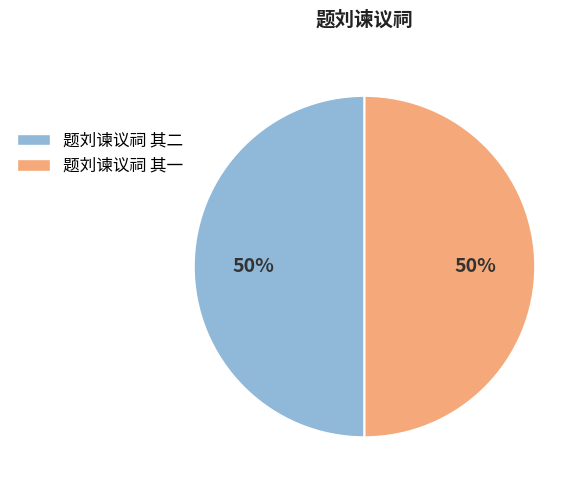

Count the number of slices in the pie.

2